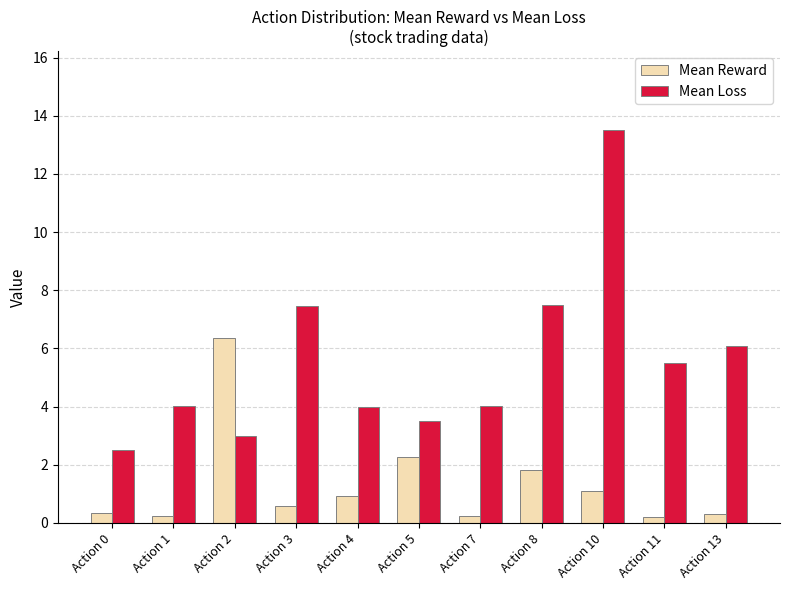

What is the difference between the maximum and minimum values in the Mean Loss series?

11.0